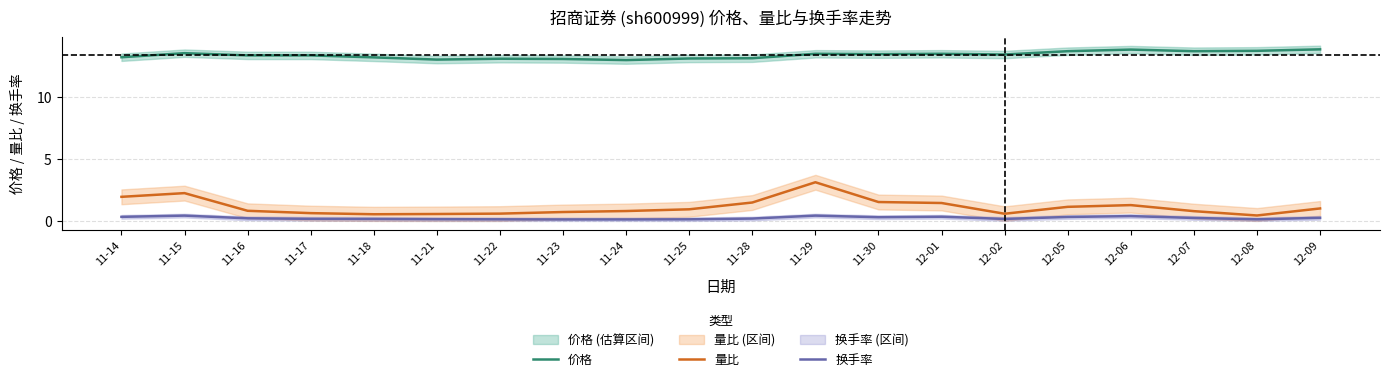

What is the difference between the second highest and minimum values in the 换手率 series?

0.3